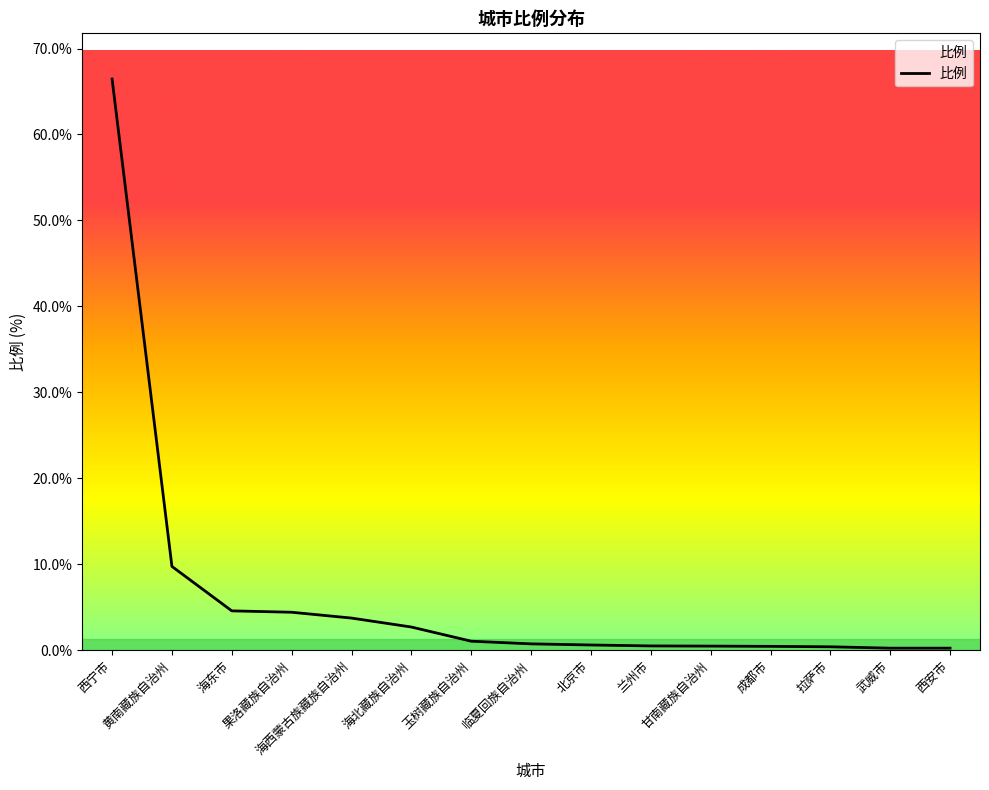

What is the difference between the maximum and minimum values?

66.2